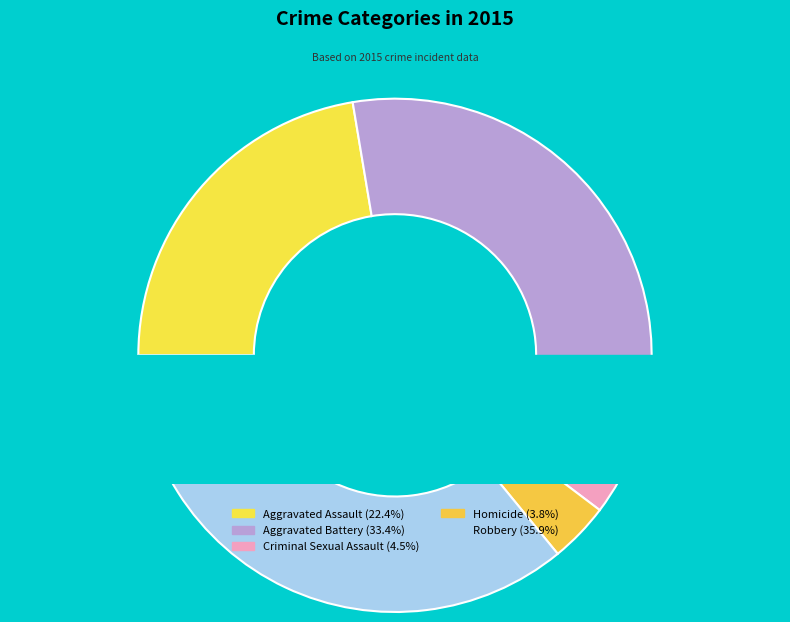

Rank the categories by value from lowest to highest.

Homicide, Criminal Sexual Assault, Aggravated Assault, Aggravated Battery, Robbery